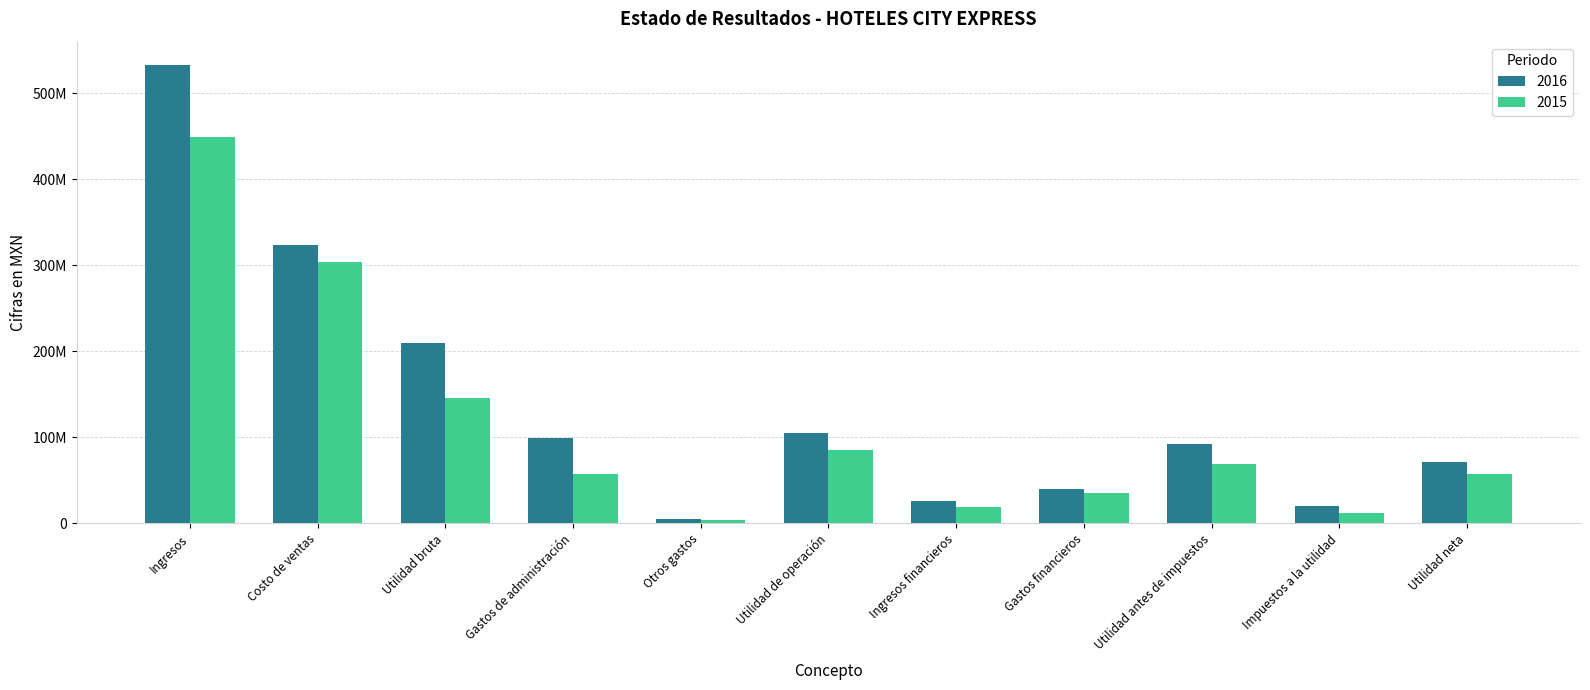

Rank the categories by 2015 value from highest to lowest.

Ingresos, Costo de ventas, Utilidad bruta, Utilidad de operación, Utilidad antes de impuestos, Utilidad neta, Gastos de administración, Gastos financieros, Ingresos financieros, Impuestos a la utilidad, Otros gastos